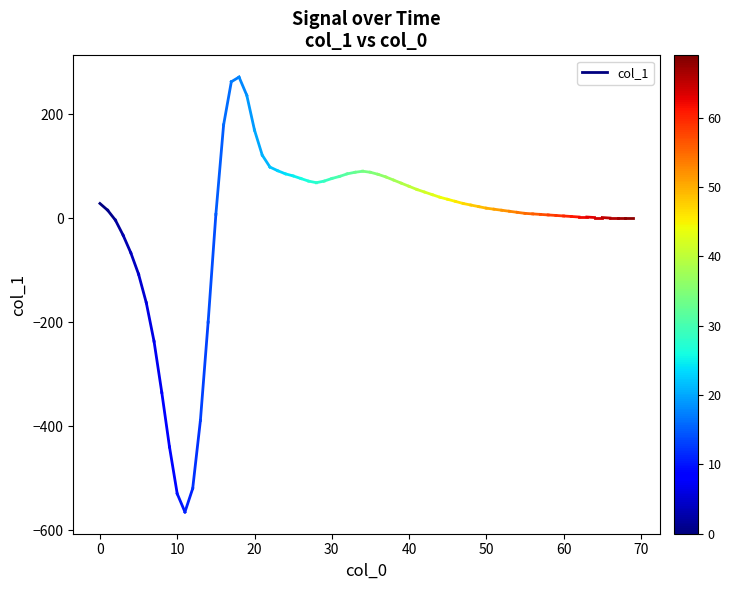

What is the sum of all values?

43